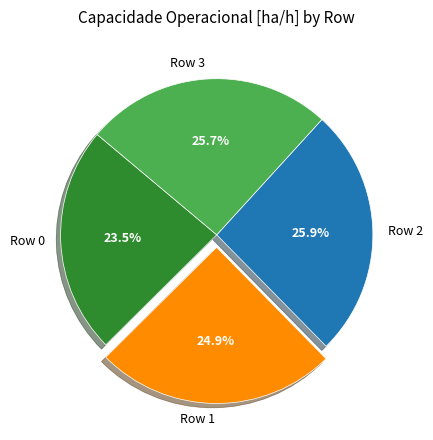

Is there a majority slice in this chart?

No